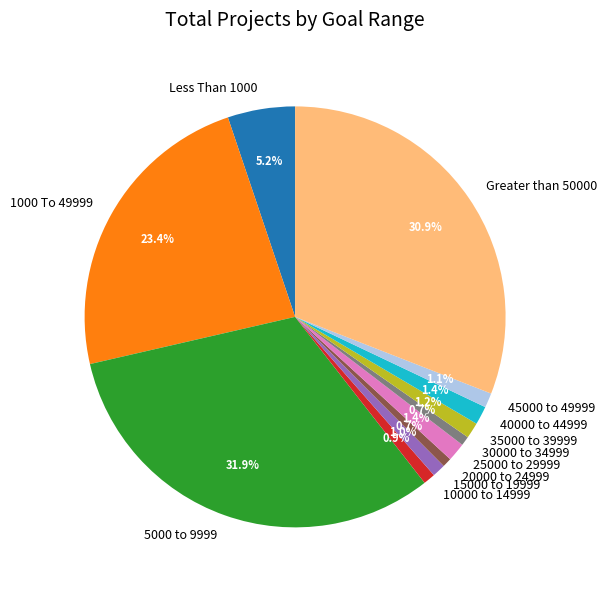

To the nearest percent, what is the average slice percentage?

8%